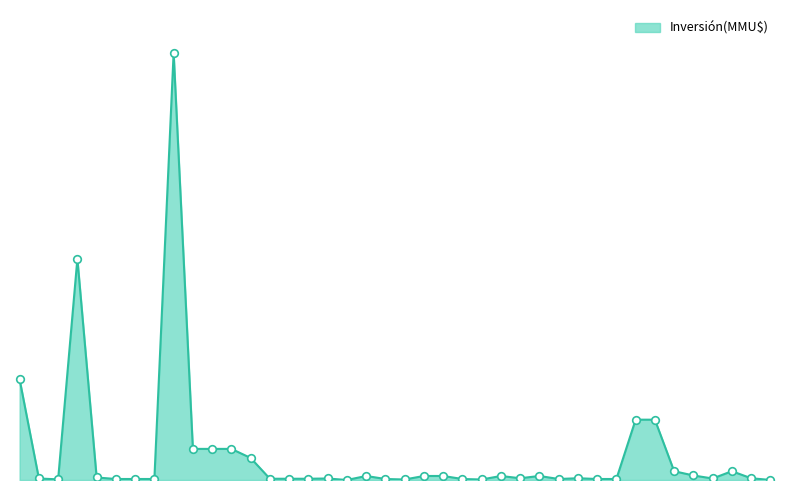

What is the change in value from 19/03/2013 to 12/04/2012?

+550